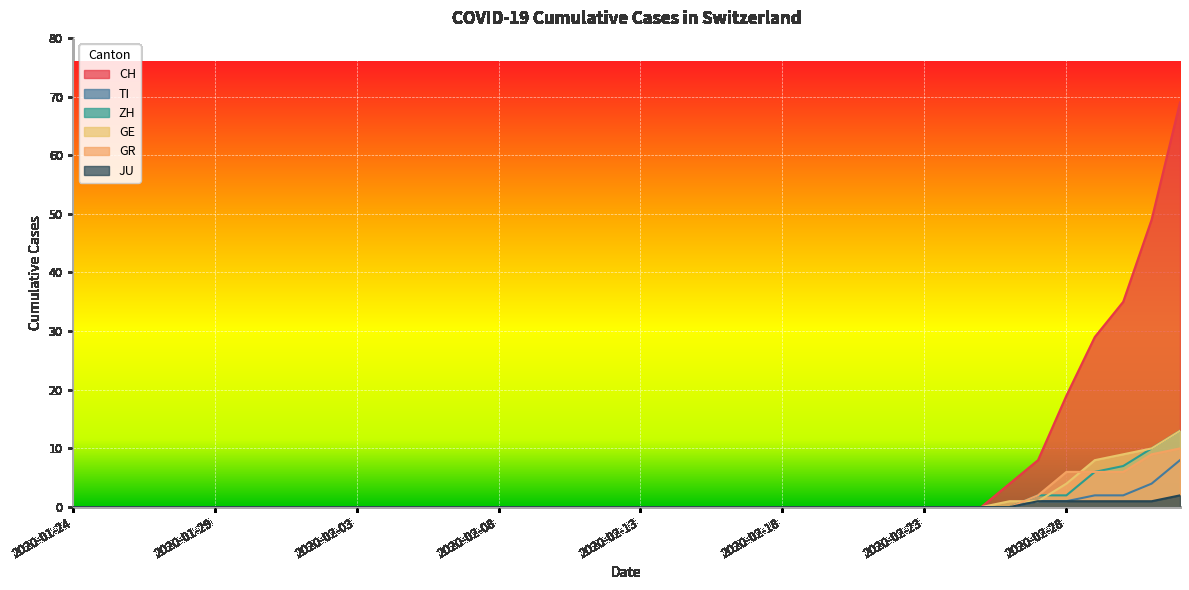

Does the chart display data point markers on the line(s)?

No